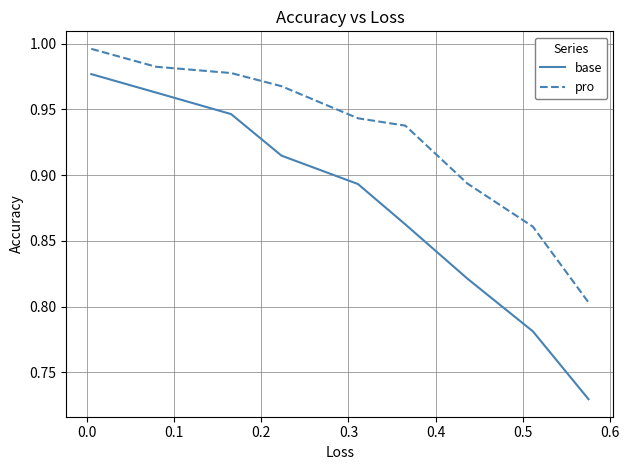

True or false: base and pro cross at least once.

False